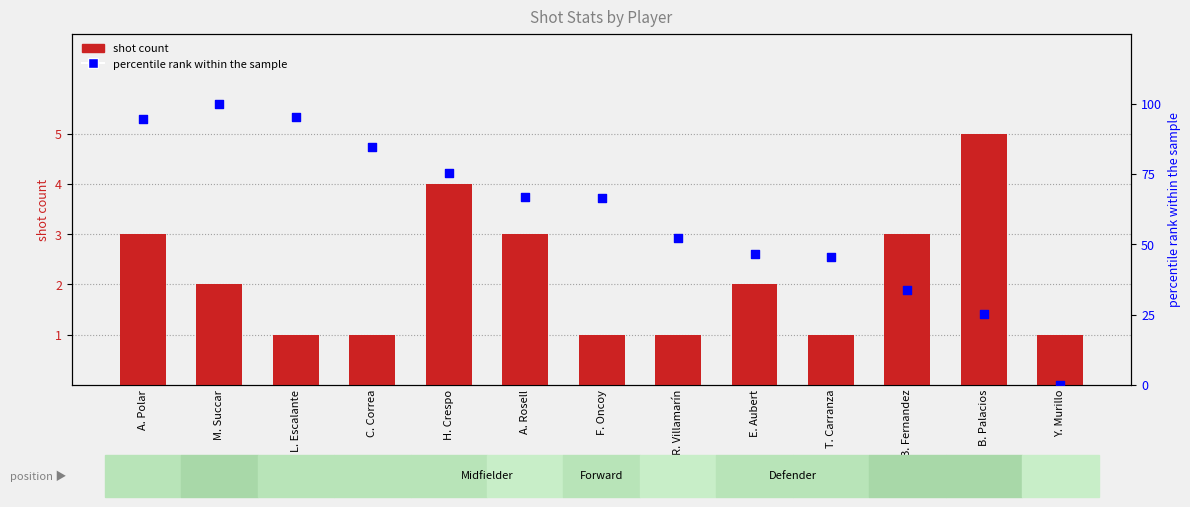

At which category is the sum across all series the highest?

M. Succar